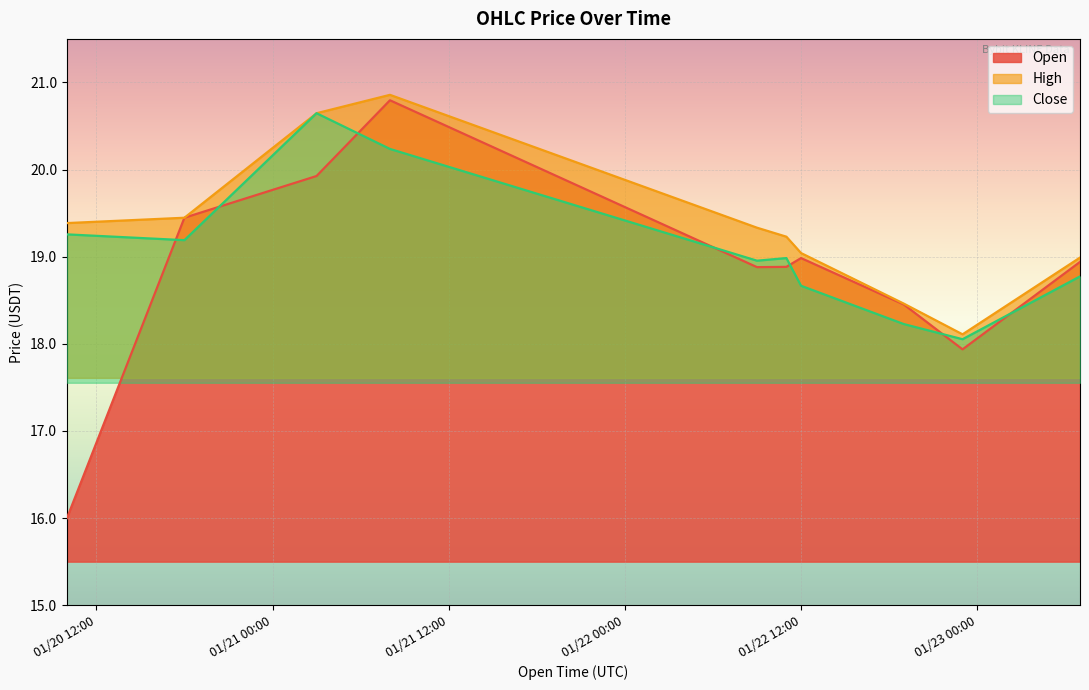

What is the highest value of the close series?

20.6